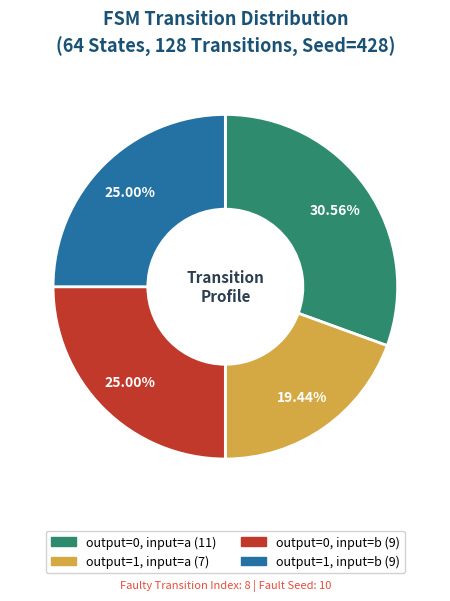

Is there any slice that represents more than half of the pie?

No